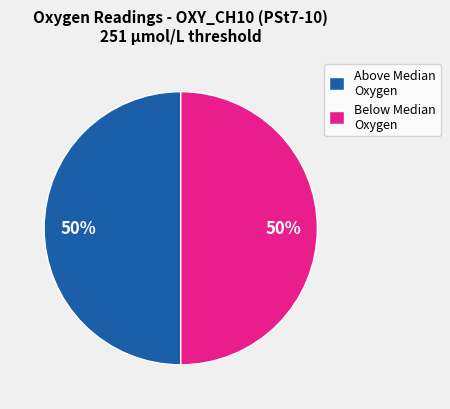

How many slices are in this pie chart?

2